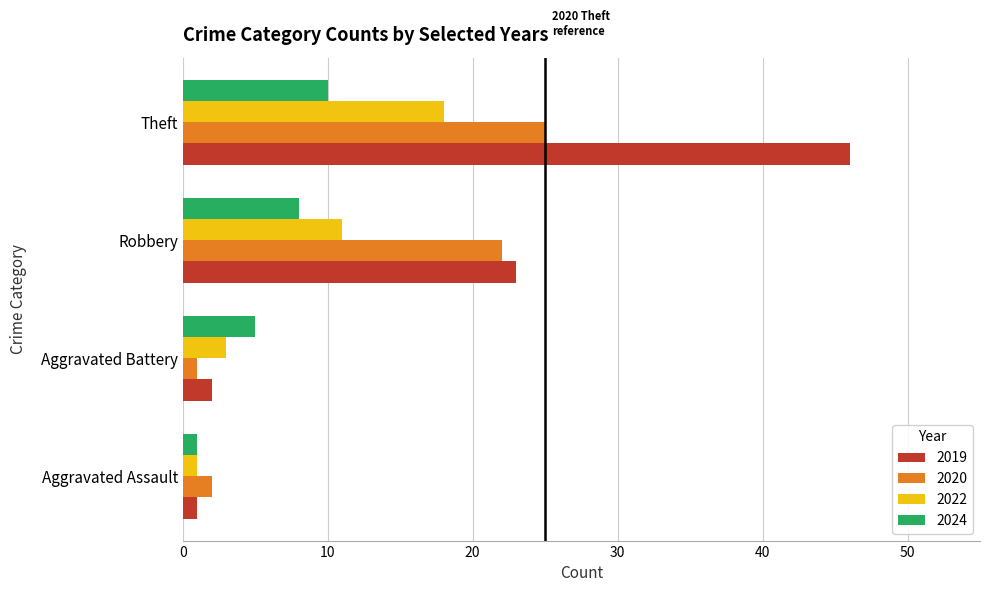

What is the difference between the highest and lowest values at Robbery?

15